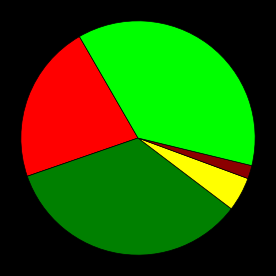

Is there a majority slice in this chart?

No